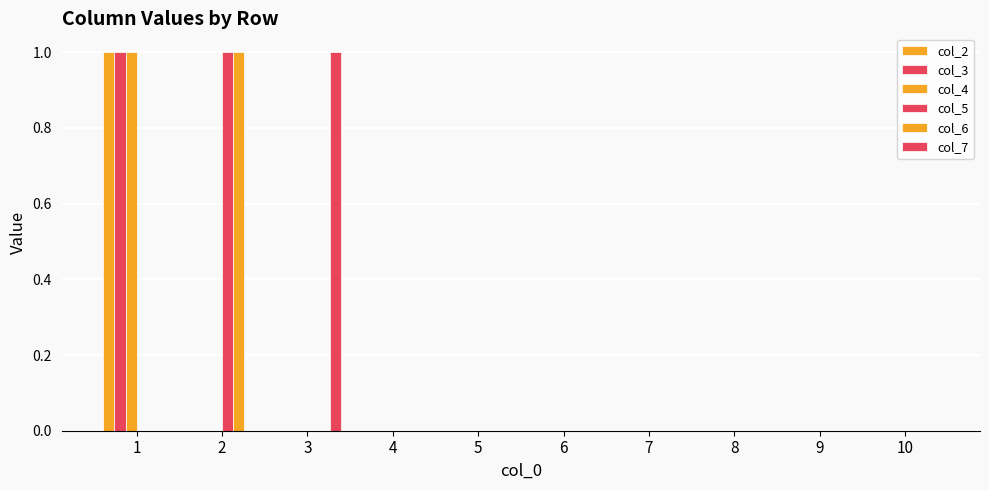

Count the number of data series in this chart.

6